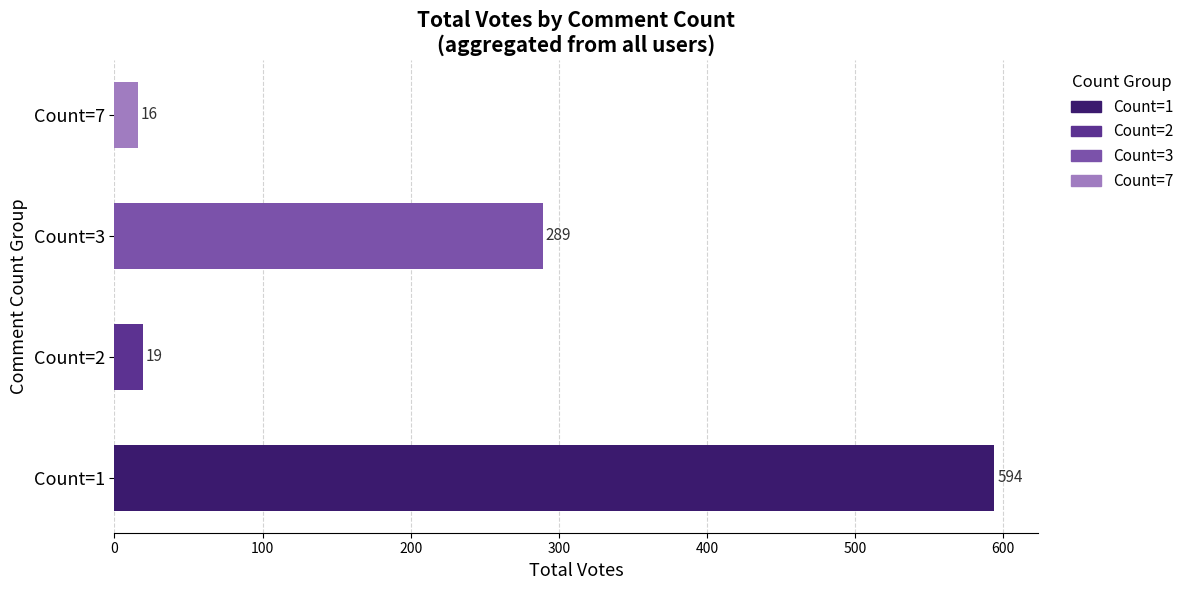

At which label is the value closest to 305?

Count=3